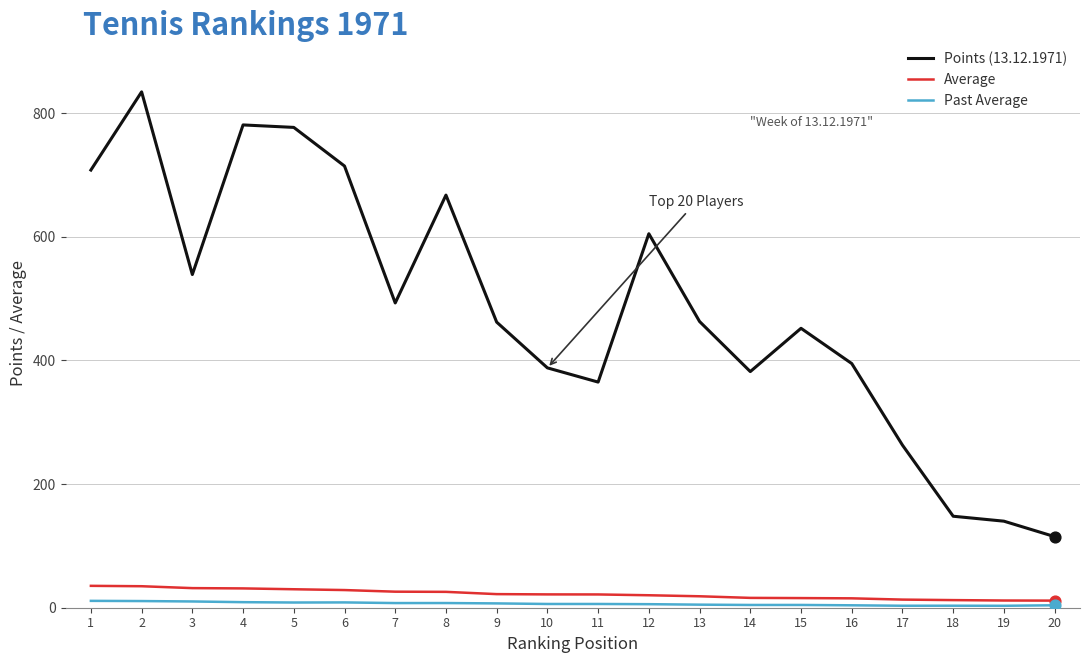

Is the value of Average at 1 greater than the value of Past Average at 1?

Yes